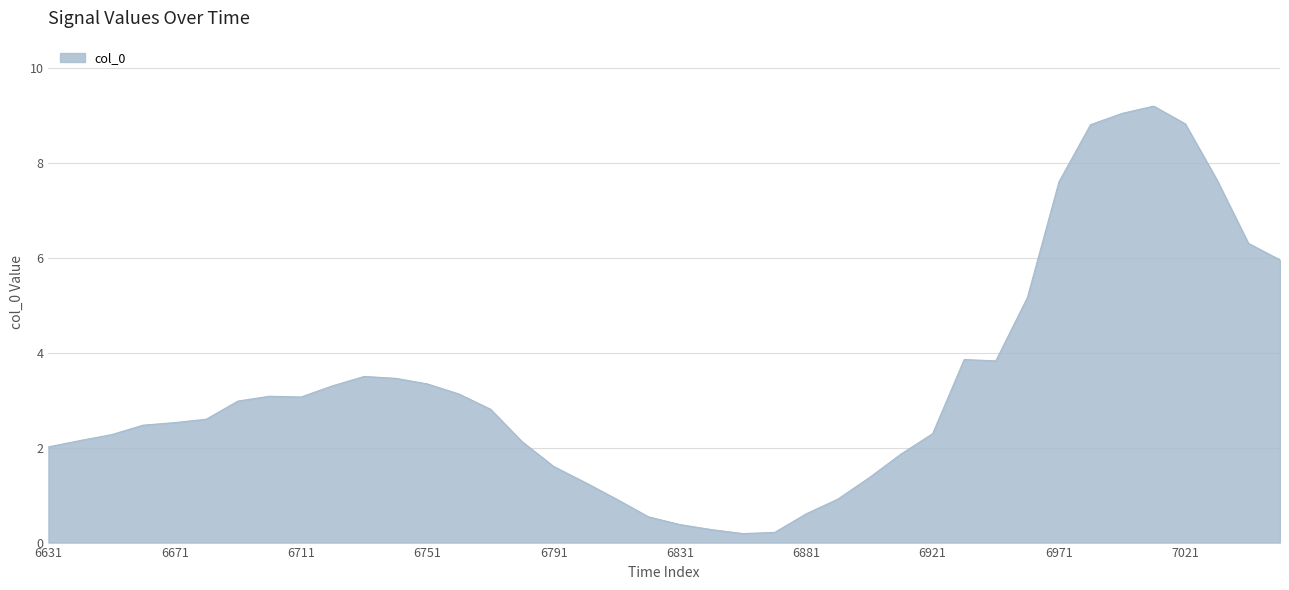

What is the average value?

3.3